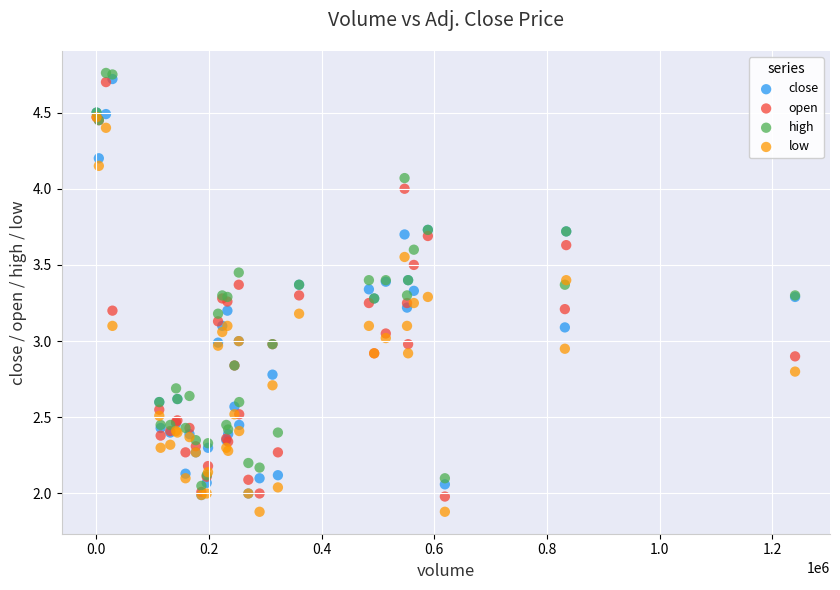

Which series reaches the maximum Y coordinate?

high